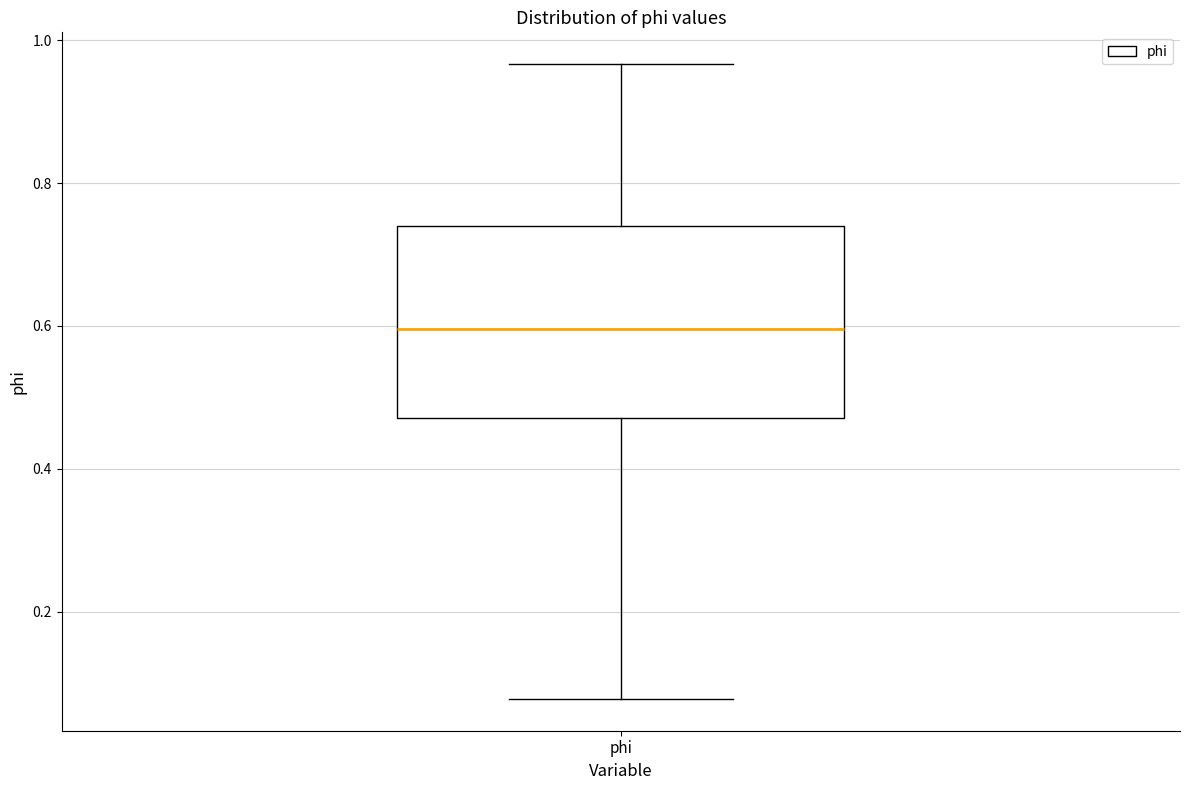

Transcribe this box plot: give where the median line is, the range the box spans, and where the two whiskers end, as read against the y-axis. The values are not printed on the chart, so give them approximately, as read against the axis.

median 0.60, box 0.48 to 0.74, whiskers 0.08 to 0.96